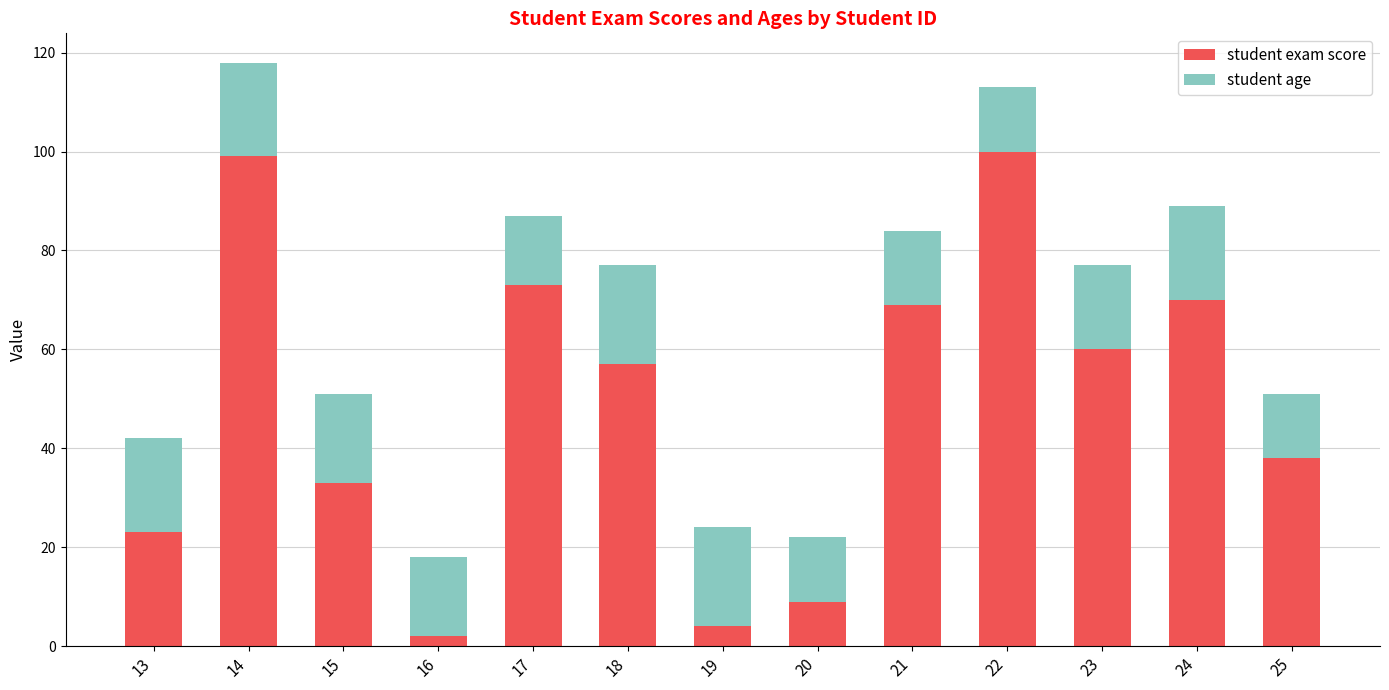

At which category is the sum across all series the highest?

14